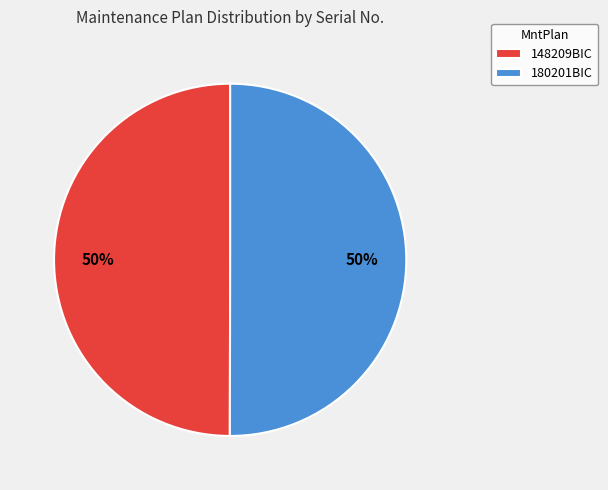

Count the number of slices in the pie.

2